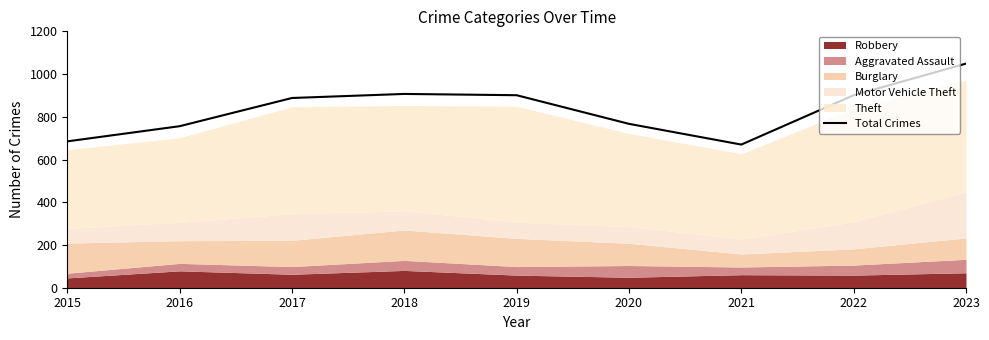

What is the sum of the values at 2018 and 2015?

1592